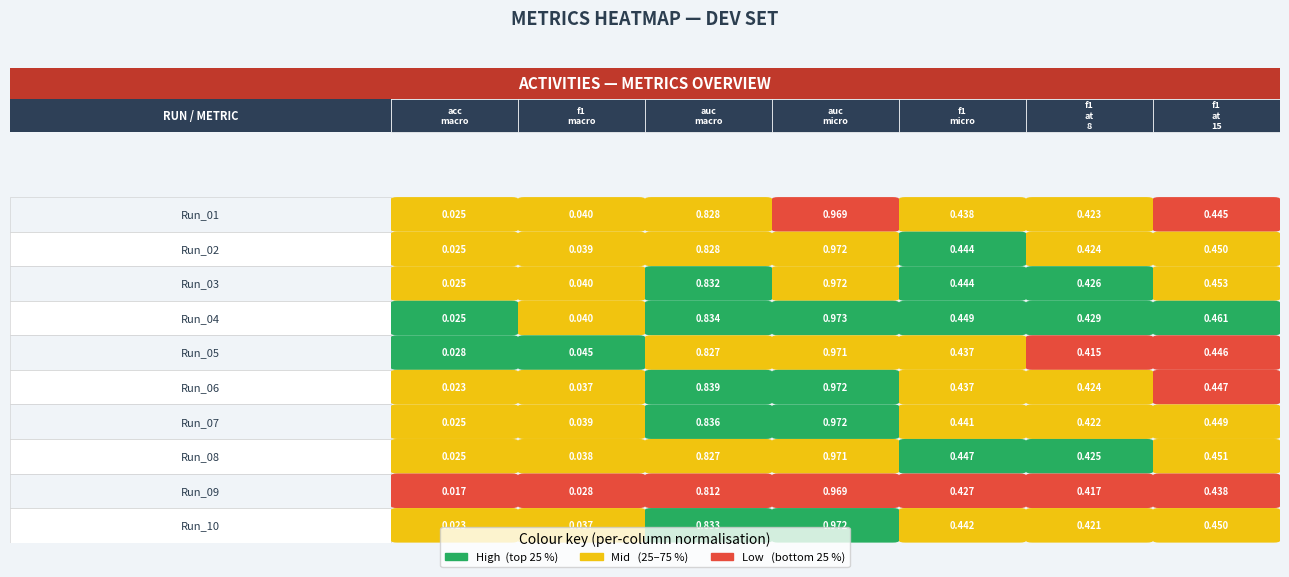

List the labels in order of acc_macro value, largest first.

4, 3, 2, 0, 1, 7, 6, 9, 5, 8